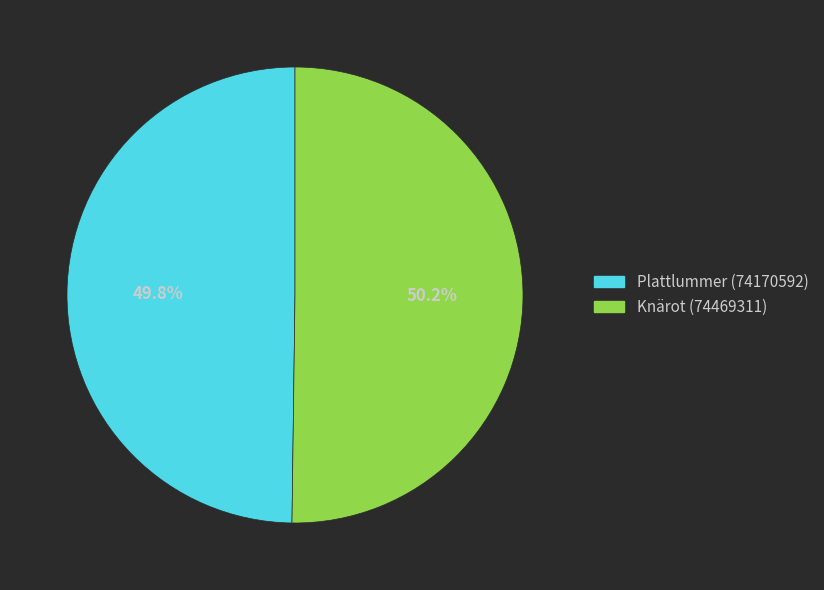

How many segments does this pie chart have?

2